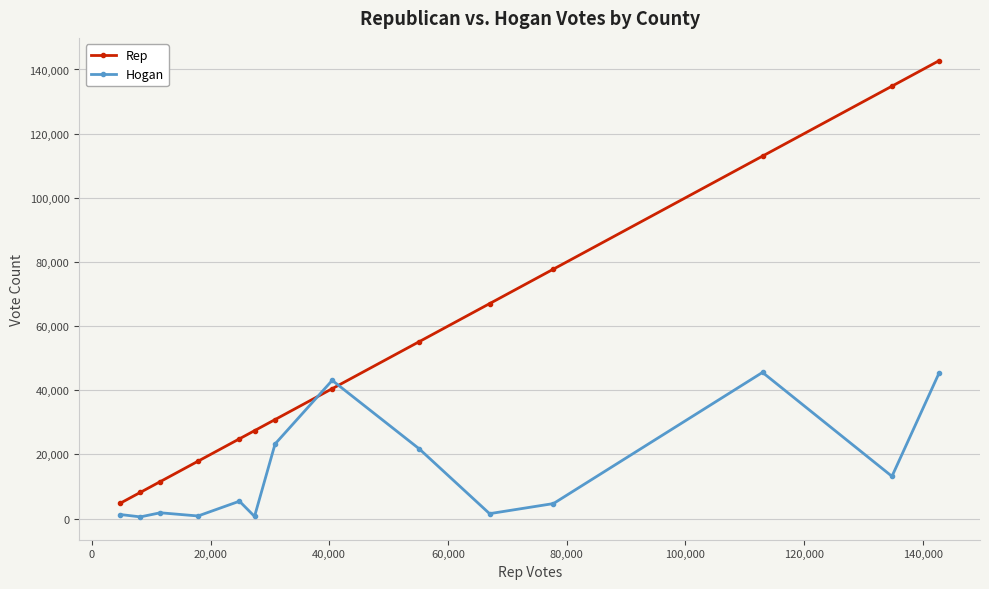

How many intersections are there between Hogan and Rep?

2